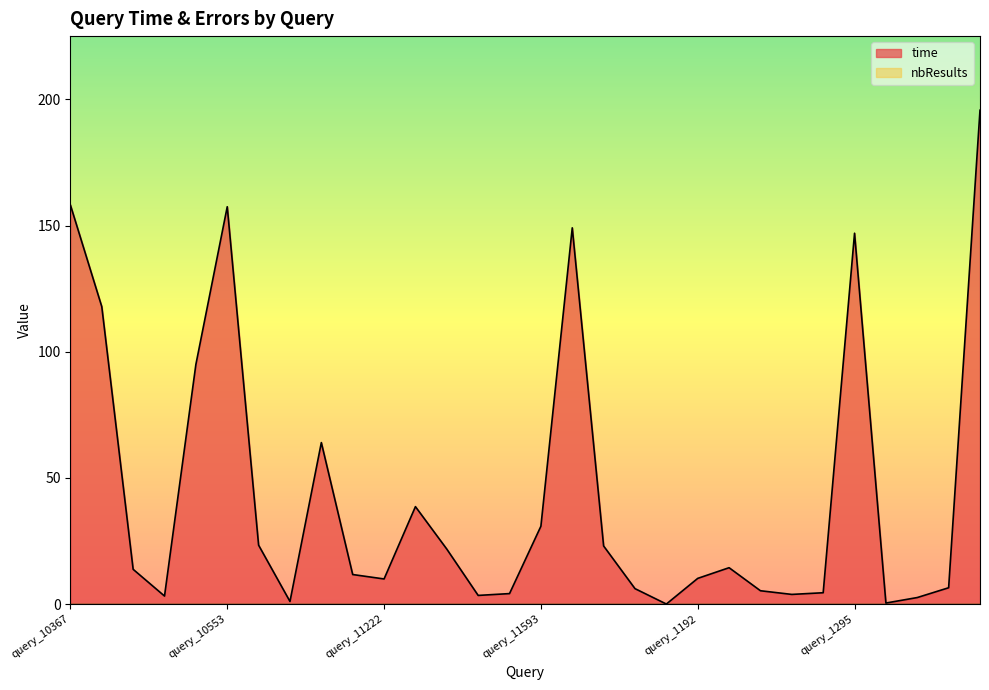

True or false: the data shows 64.0 at query_11027.

True